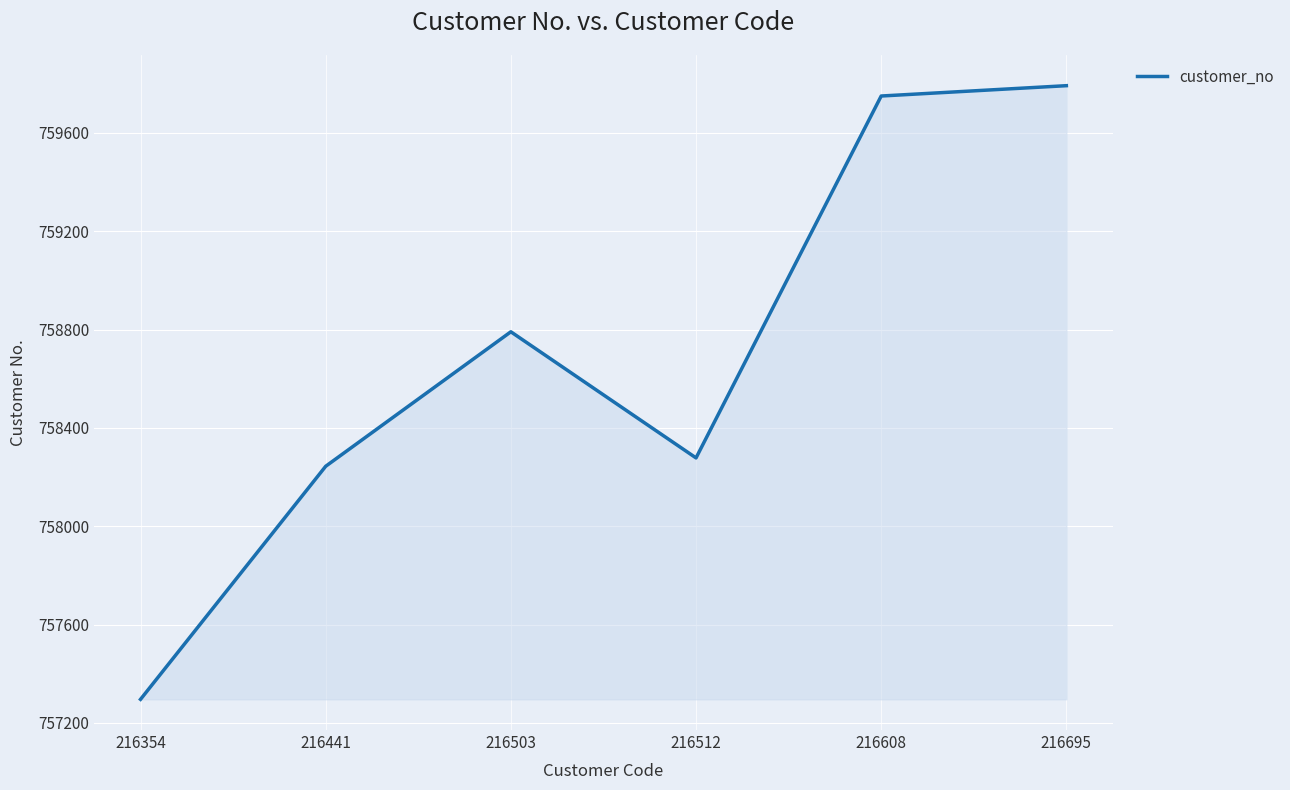

Where is the first local maximum?

216503